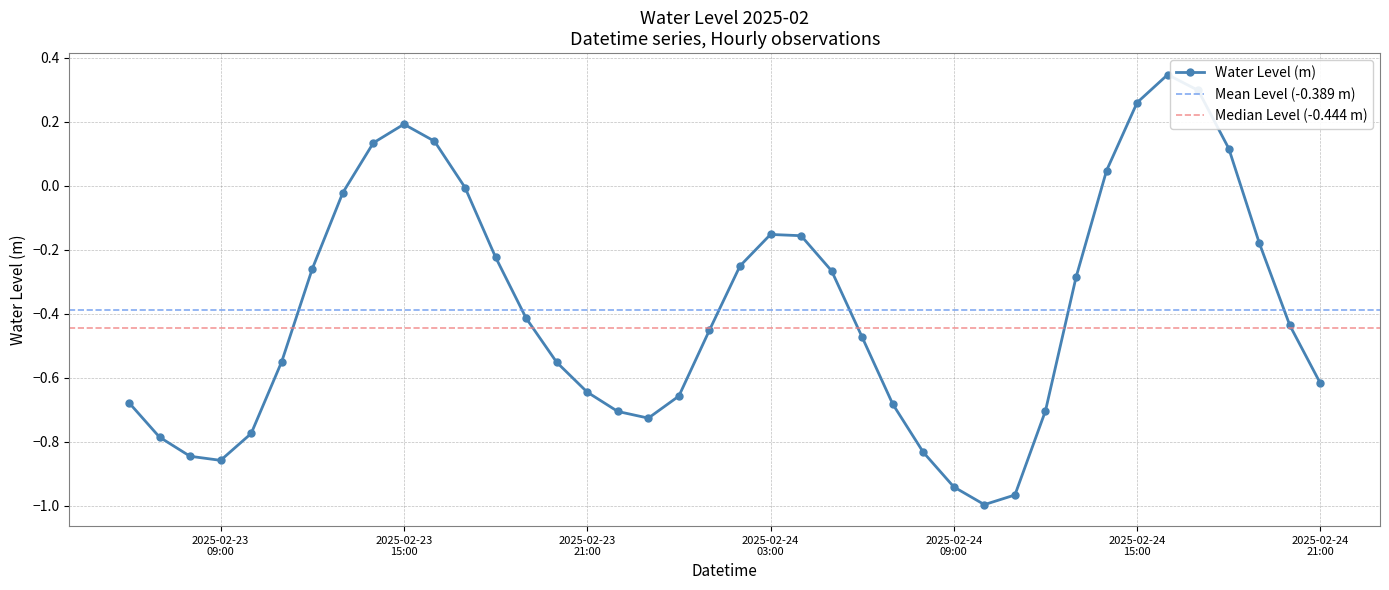

What is the difference between the values at 2025-02-24 10:00:00 and 2025-02-23 16:00:00?

1.1